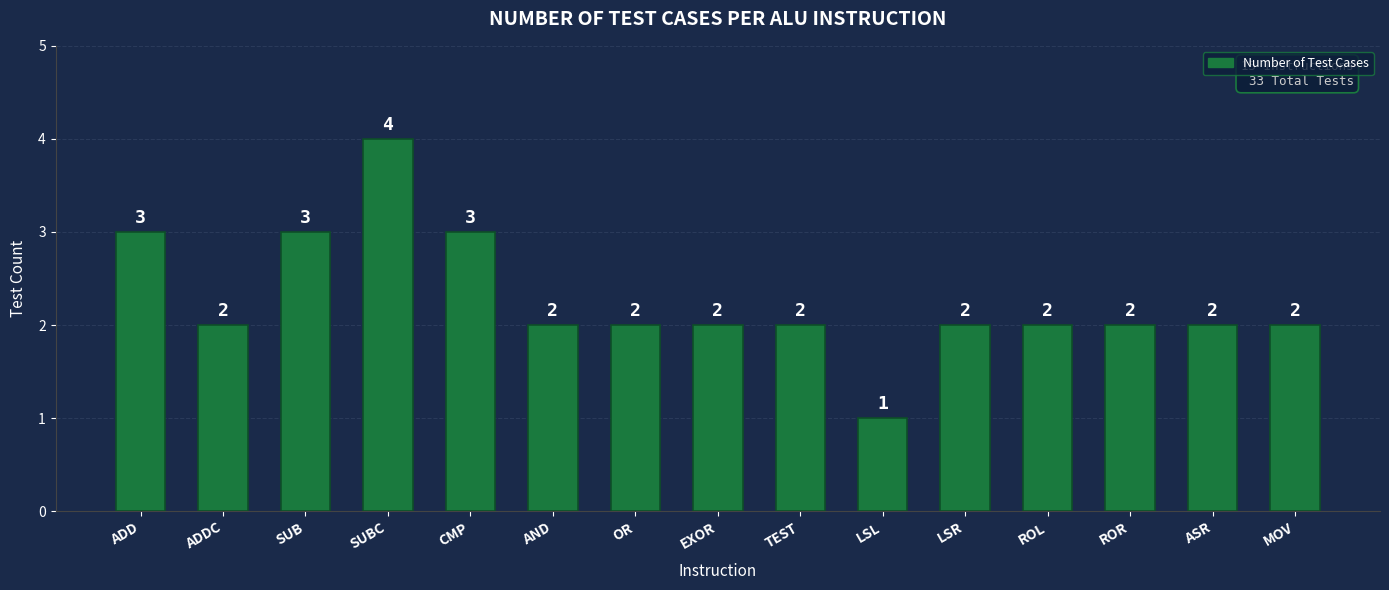

What is the label of the 14th bar from the right?

ADDC